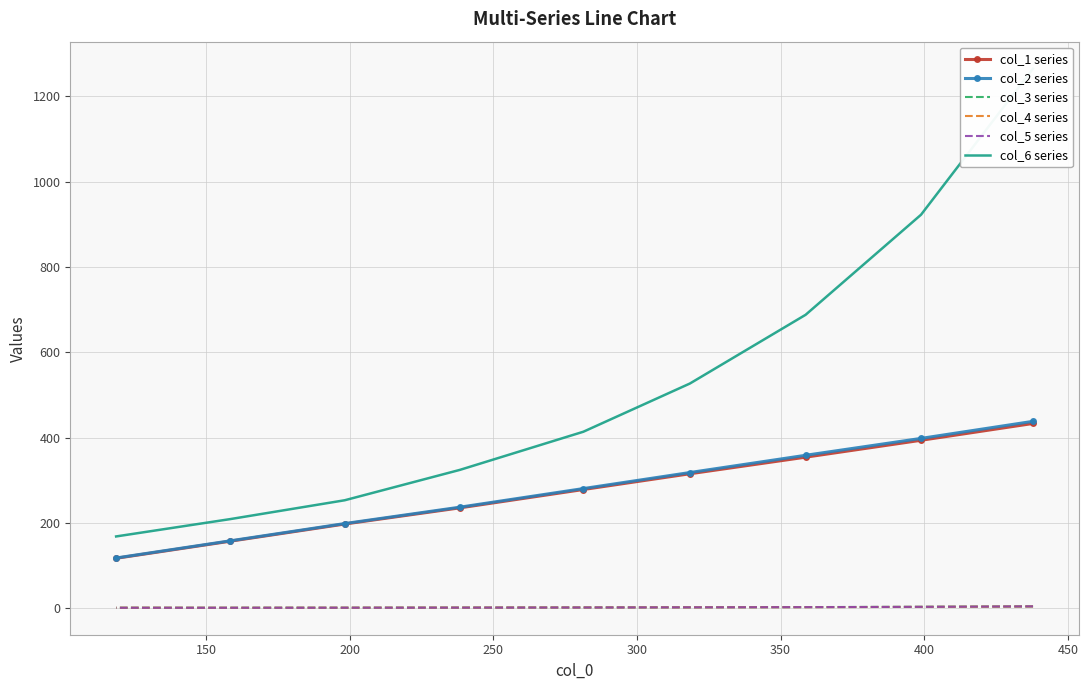

The col_6 series series shows 367.9 at 200. True or false?

False